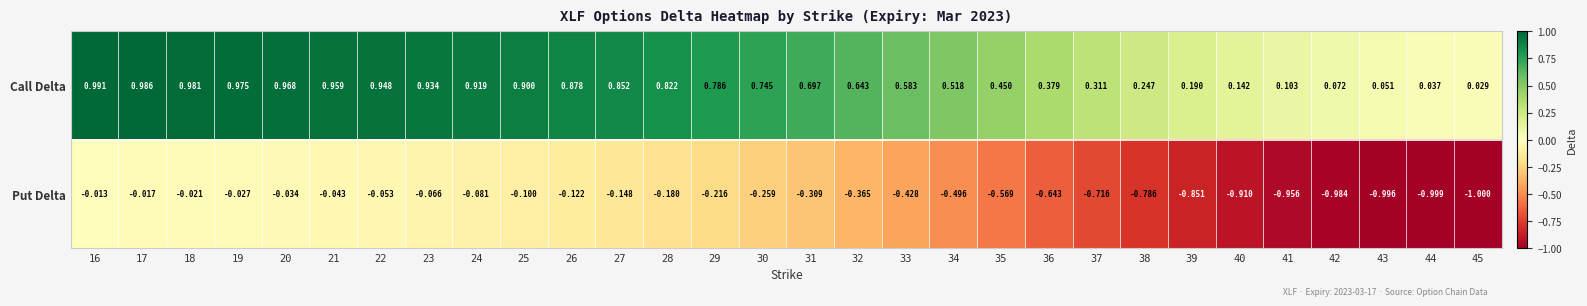

At 31, list the series in order from largest to smallest.

Call Delta, Put Delta